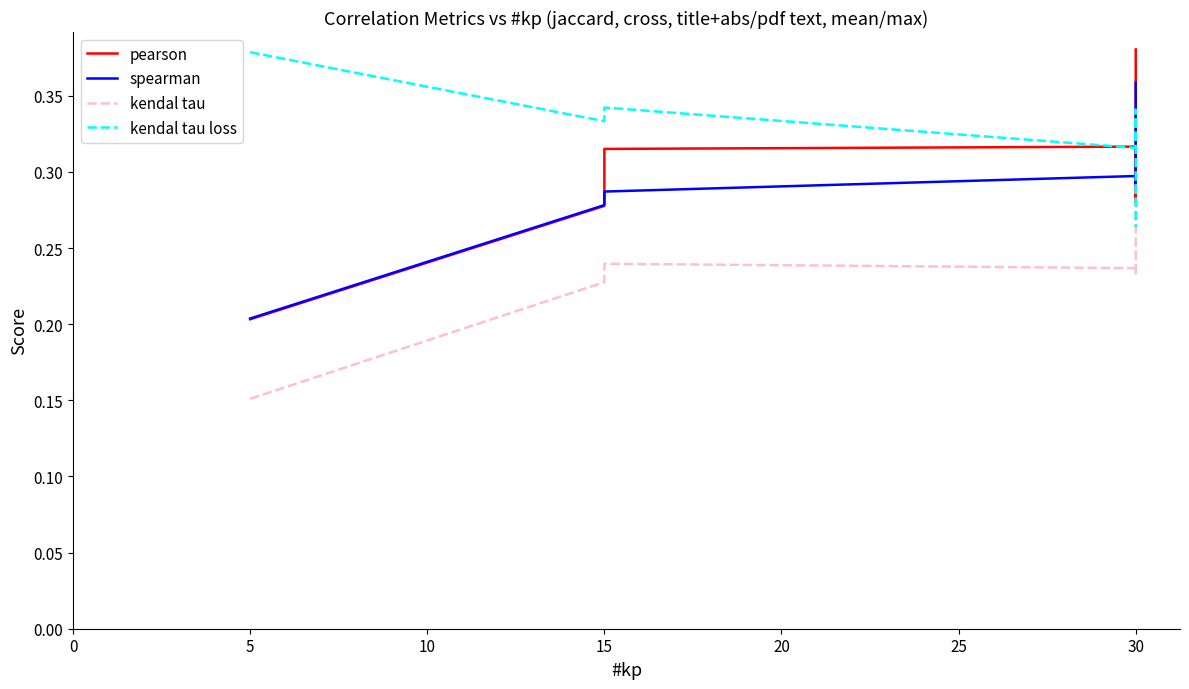

What is the maximum value for pearson?

0.4